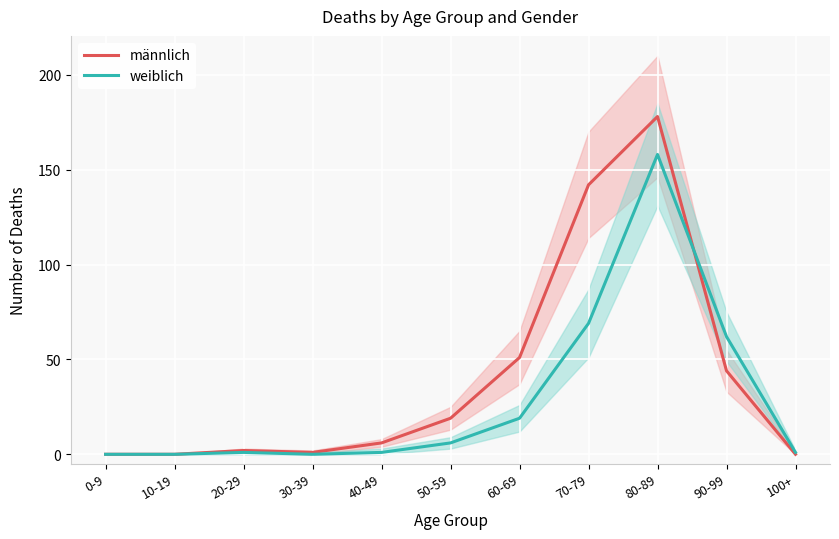

What are all the series names shown in the legend?

männlich, weiblich